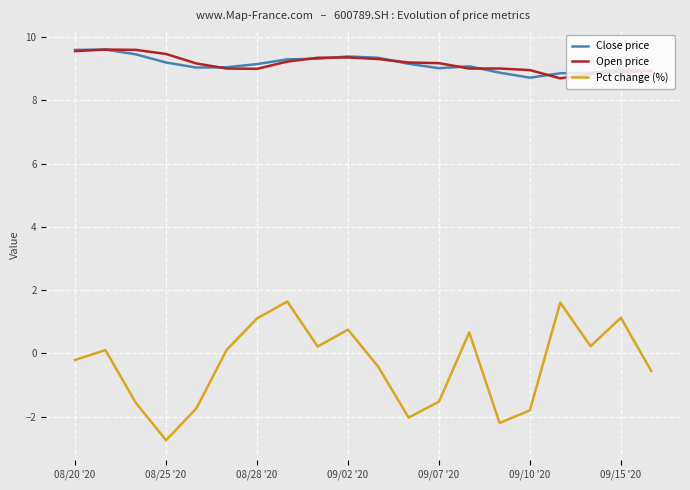

True or false: Pct change (%) and Open price intersect in this chart.

False